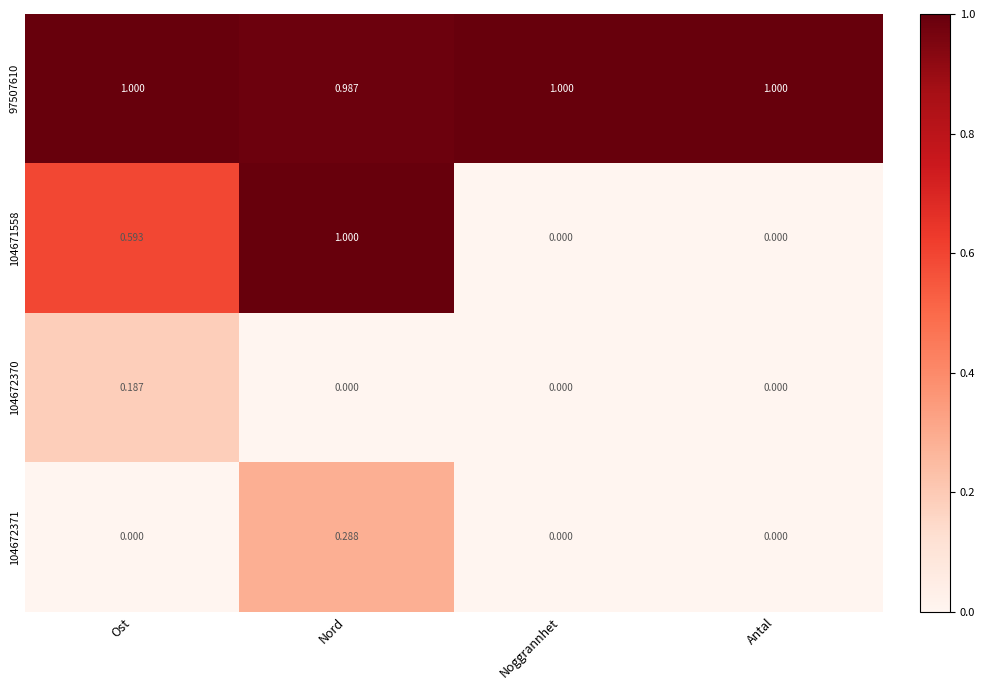

Is the value of 104671558 at Ost greater than the value of 104672371 at Antal?

Yes